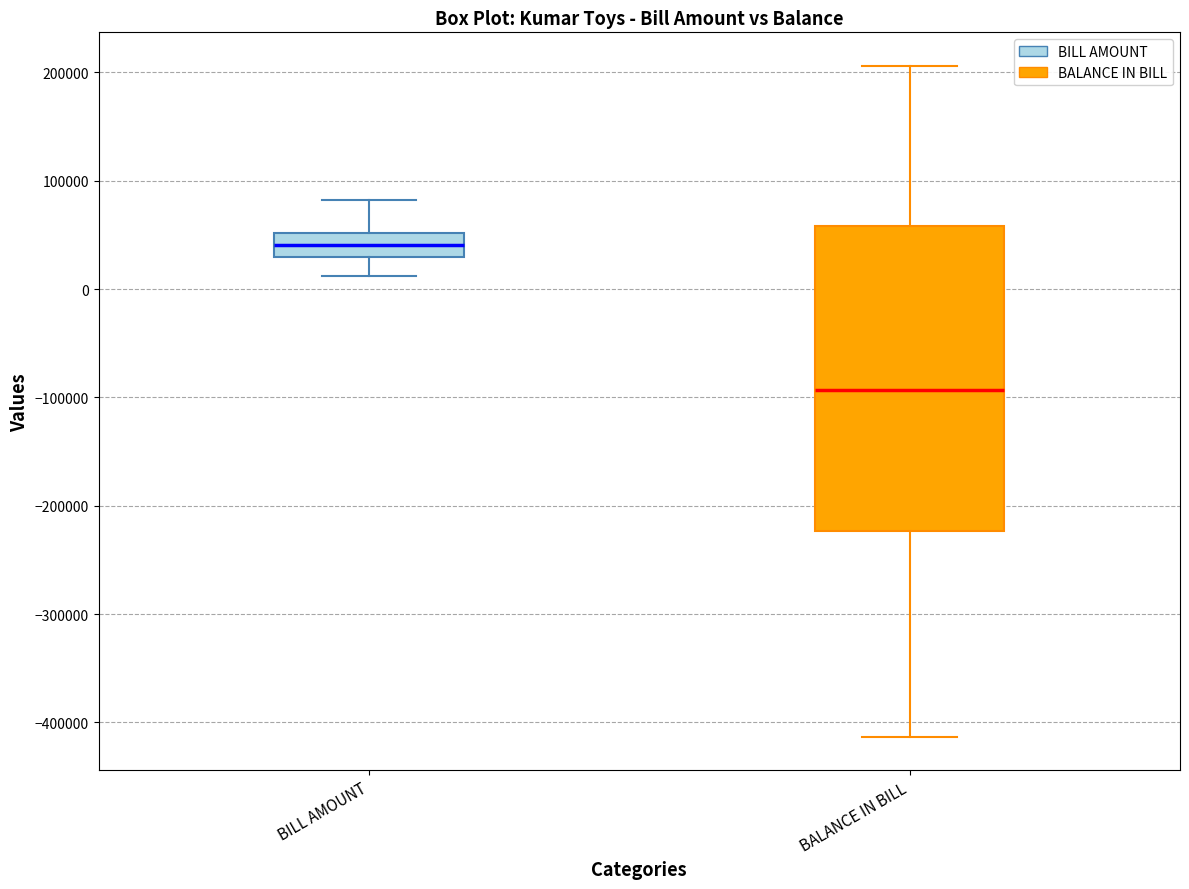

Which box is the tallest, from its lower edge to its upper edge?

BALANCE IN BILL